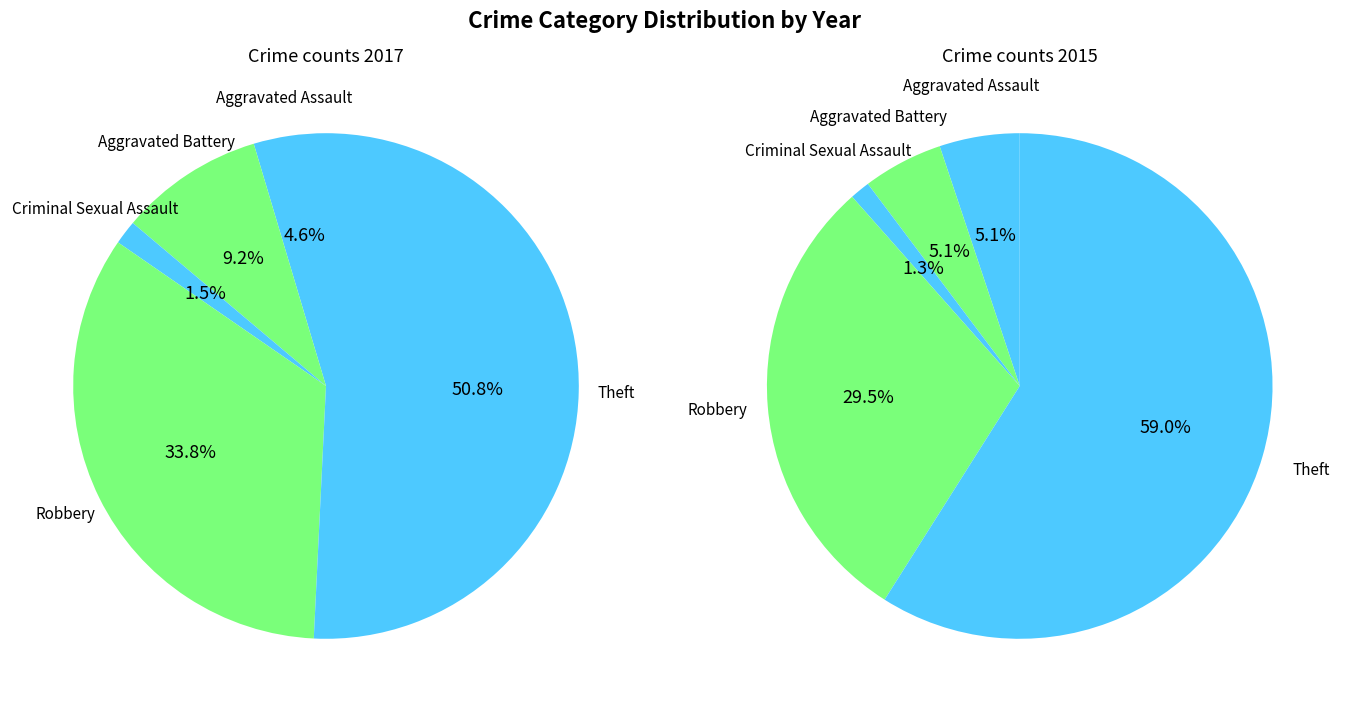

Between values_2017 and 3, which is larger?

values_2017